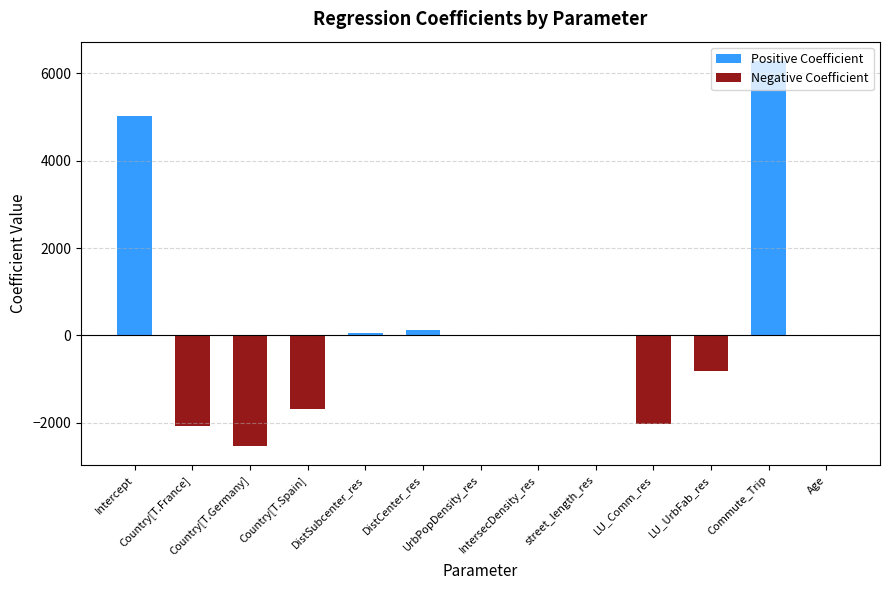

At which label does Negative Coefficient reach its minimum?

Country[T.Germany]